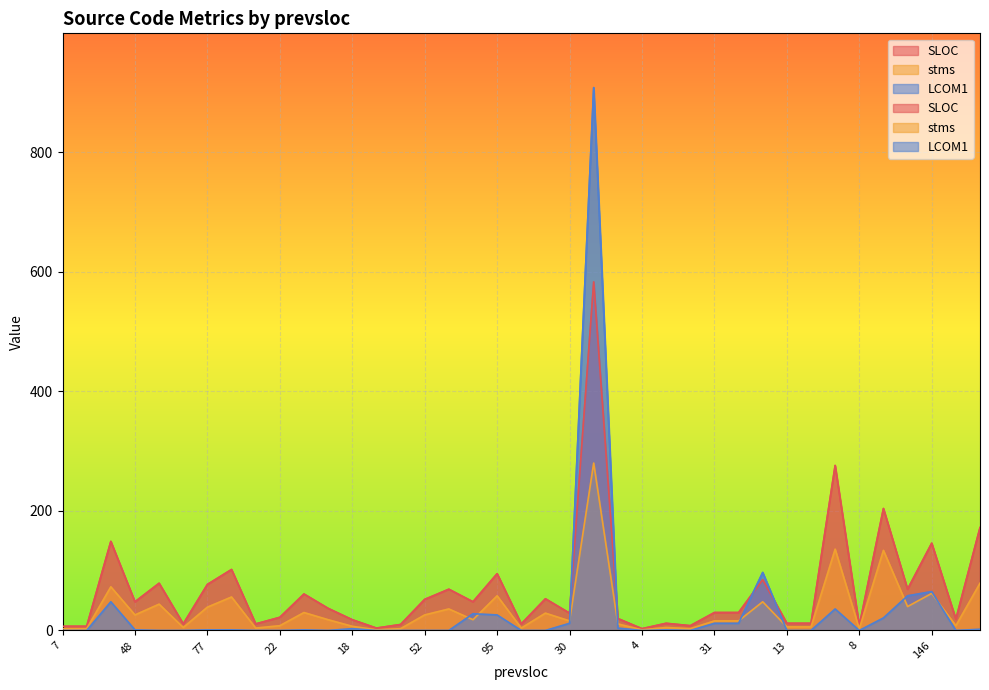

Between 48 and 10, which series saw the biggest shift?

SLOC